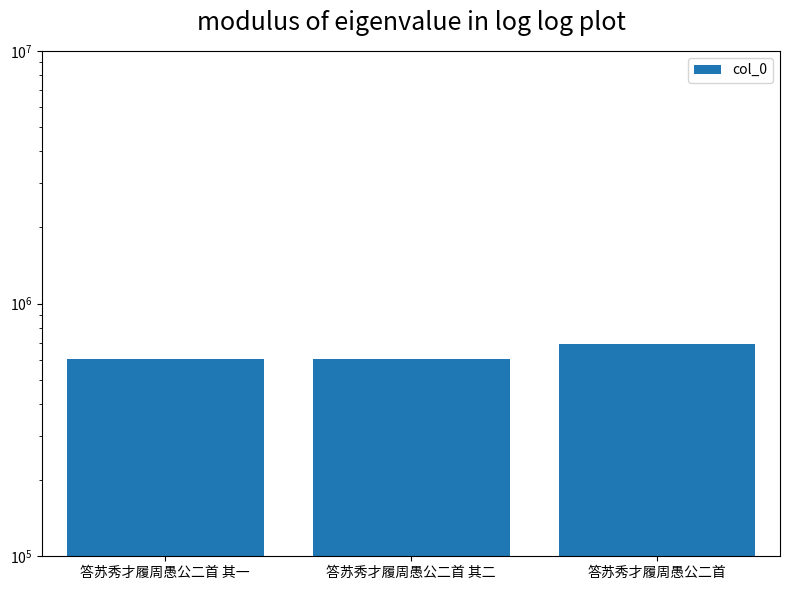

What is the average value?

632472